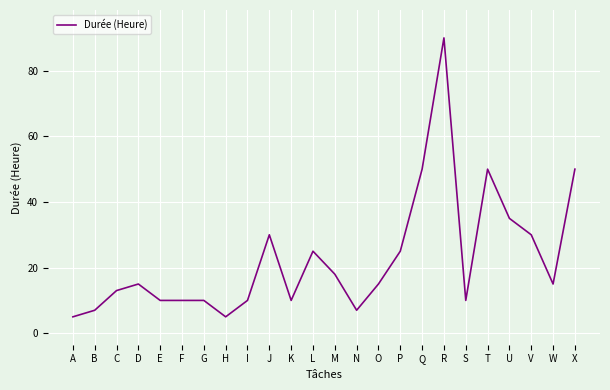

Approximately how many times larger is the value at A compared to F?

0.5